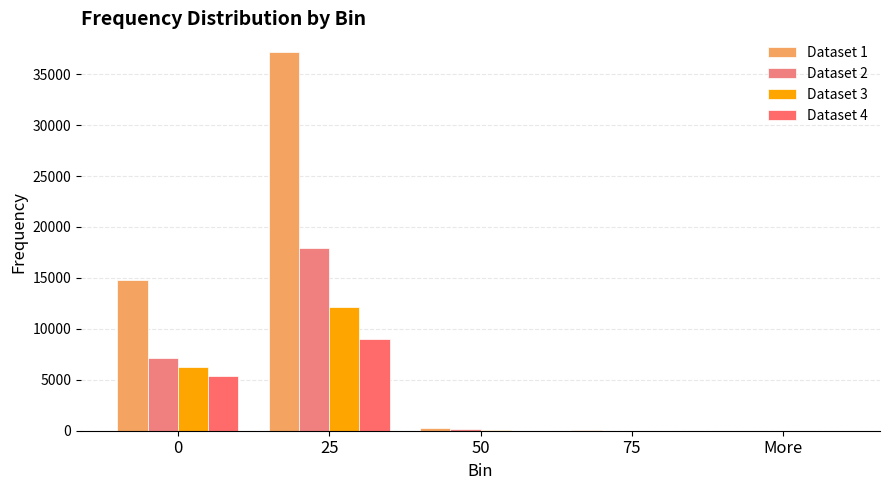

What is the value of the Dataset 2 bar at the 1st from the left?

7123